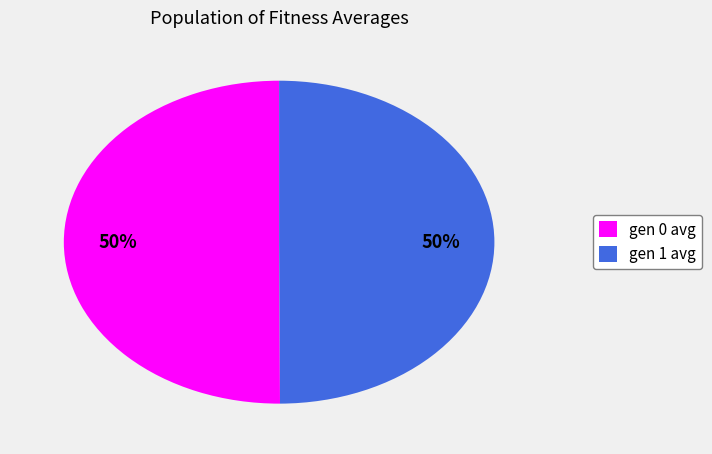

Do gen 1 avg and gen 0 avg together represent more than half of the pie?

Yes